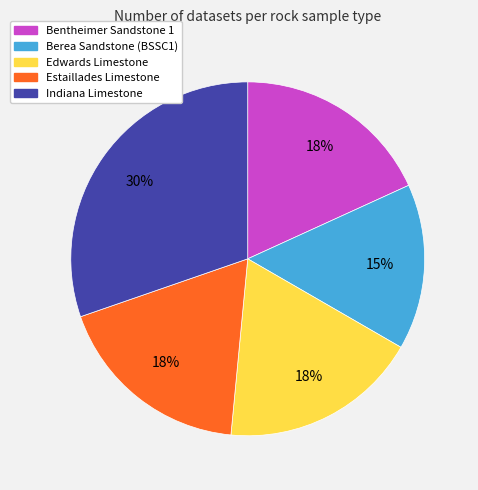

To the nearest percent, what portion does Estaillades Limestone represent?

18%